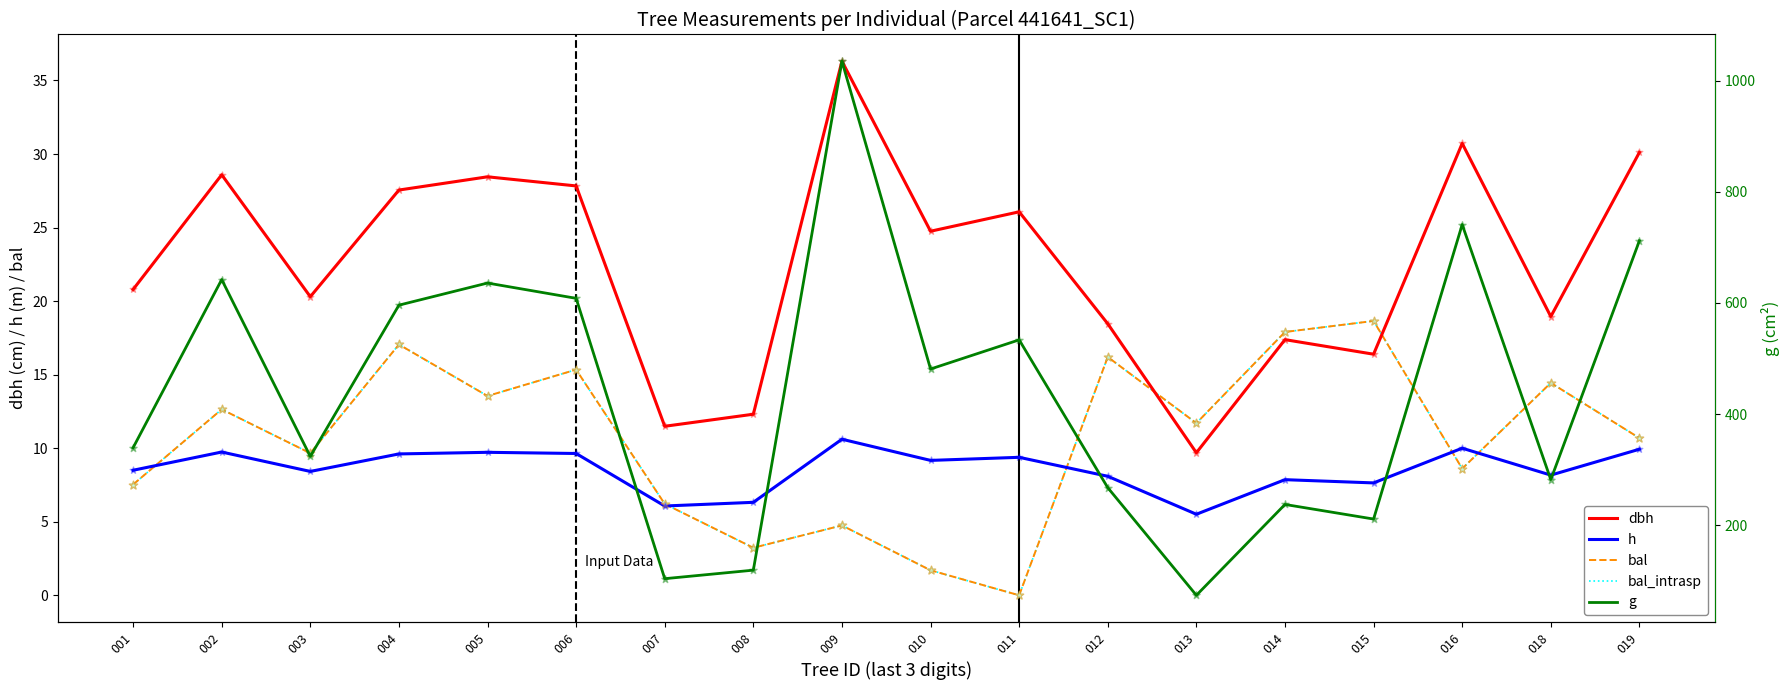

Is the value of bal at 001 greater than the value of dbh at 018?

No